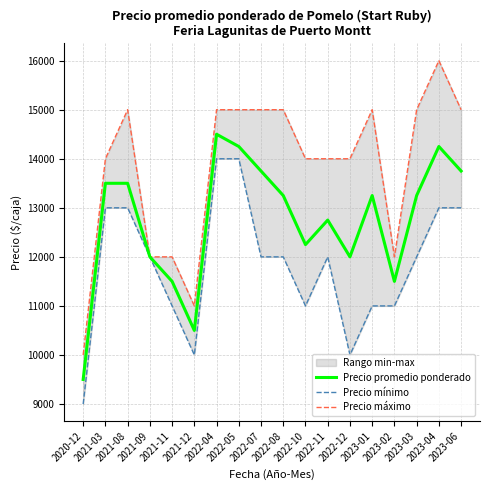

What is the lowest value of the Precio promedio ponderado series?

9500